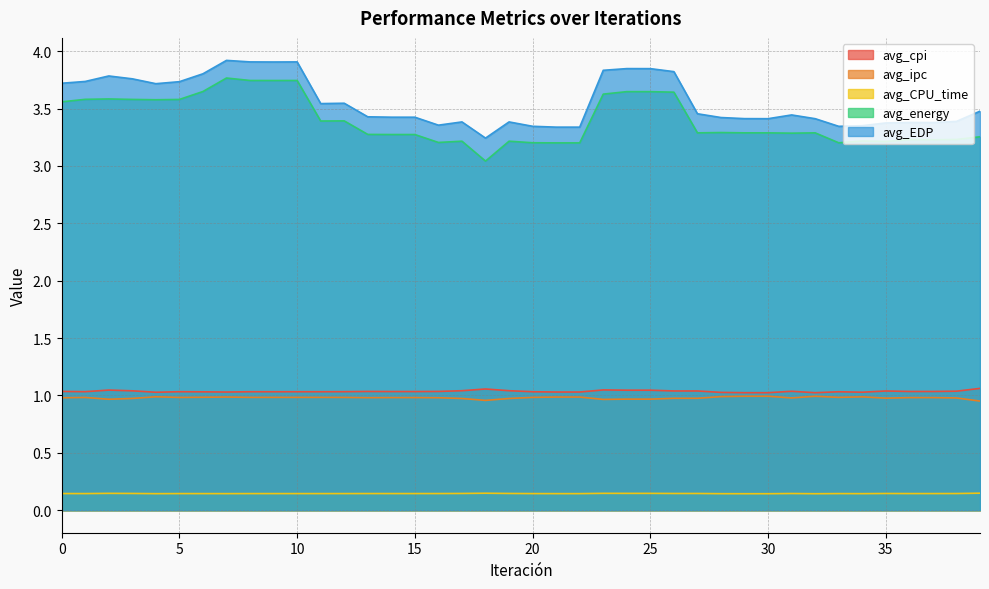

How many interior local valleys does the avg_cpi series have?

10